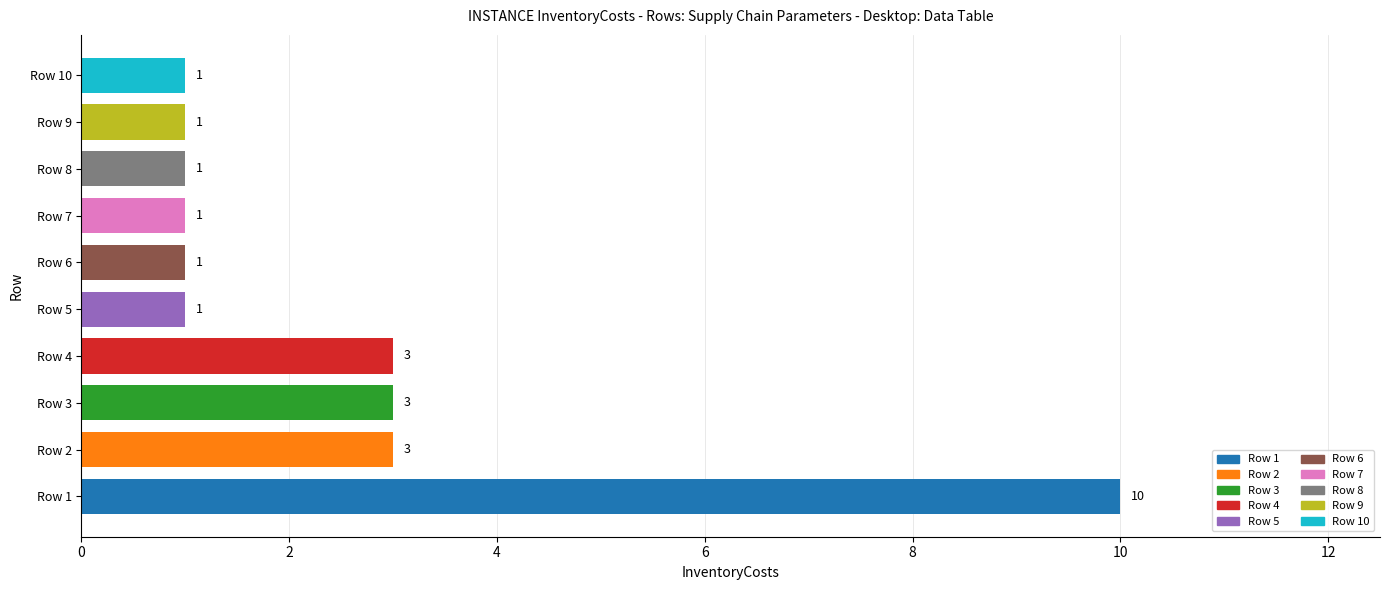

Reading bottom to top, list all the values displayed in this chart.

Row 1=10	Row 2=3	Row 3=3	Row 4=3	Row 5=1	Row 6=1	Row 7=1	Row 8=1	Row 9=1	Row 10=1